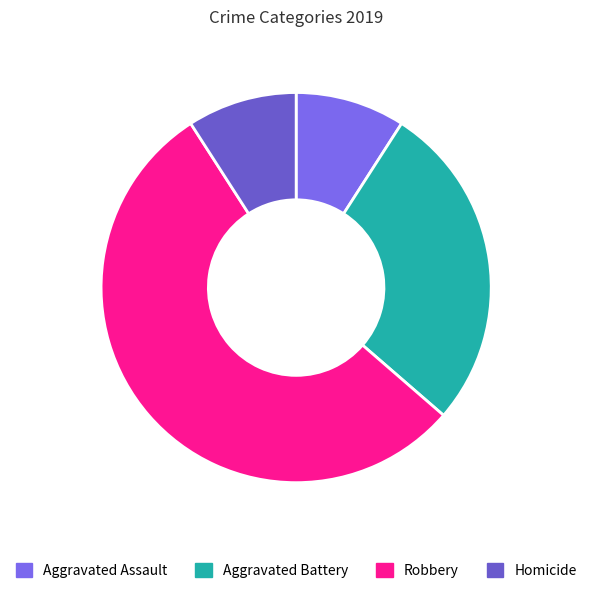

What is the ratio of the value at Robbery to the value at Aggravated Assault?

6.0